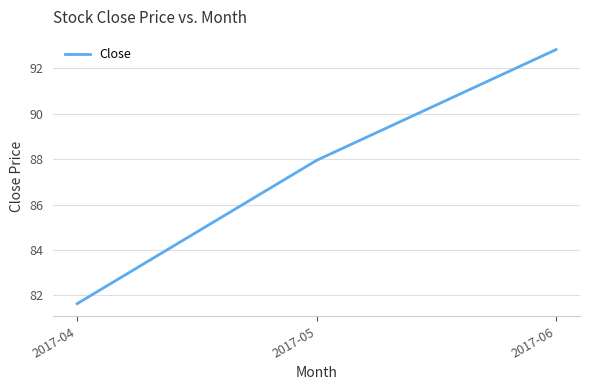

What is the smallest value displayed?

81.6